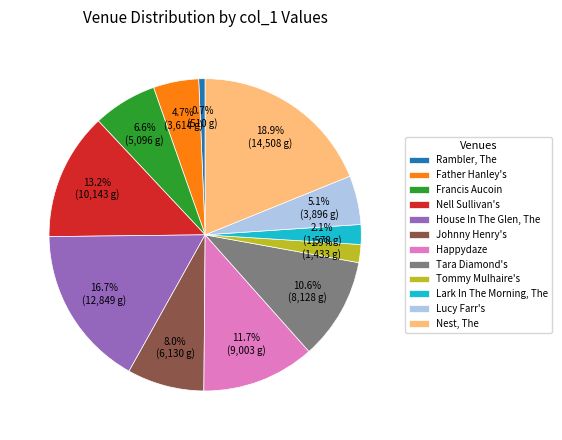

What is the ratio of the value at Tara Diamond's to the value at Nest, The?

0.6